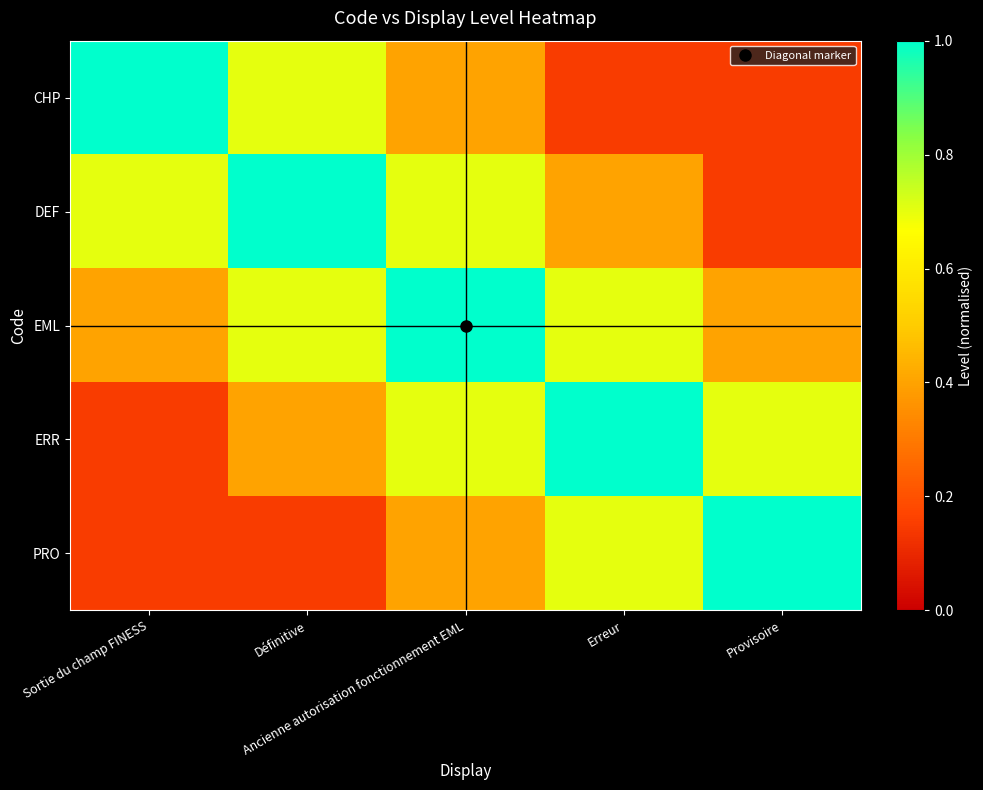

What is the difference between the highest and lowest values at Définitive?

0.8